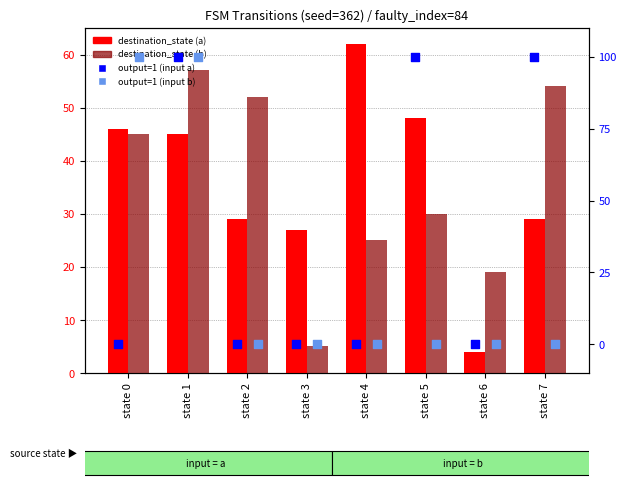

Which series contains the highest Y value?

output=1 (input a)